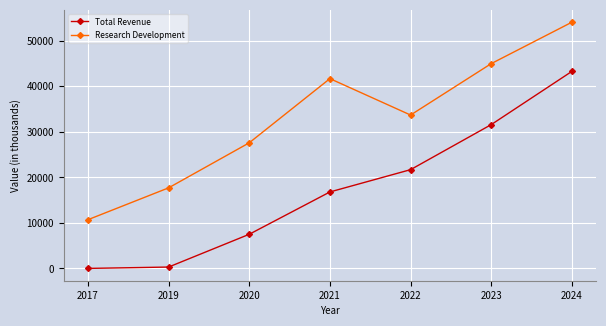

True or false: Research Development and Total Revenue intersect in this chart.

False